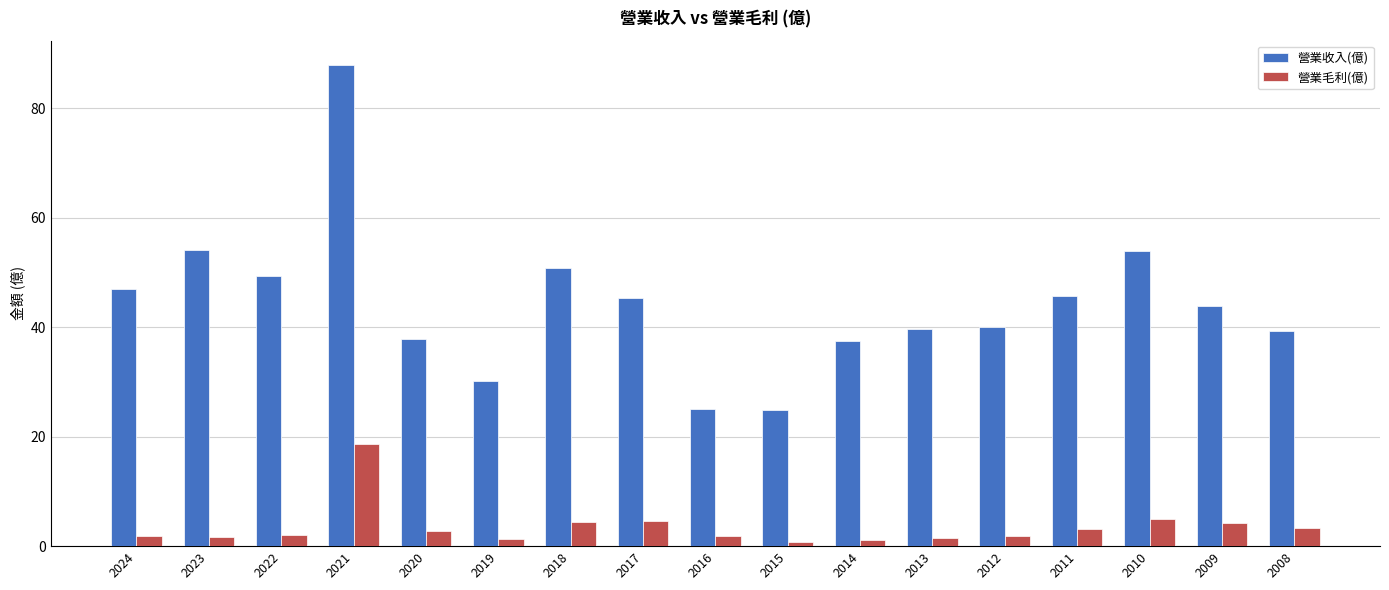

What is the sum of the 營業收入(億) values at 2013 and 2017?

85.1